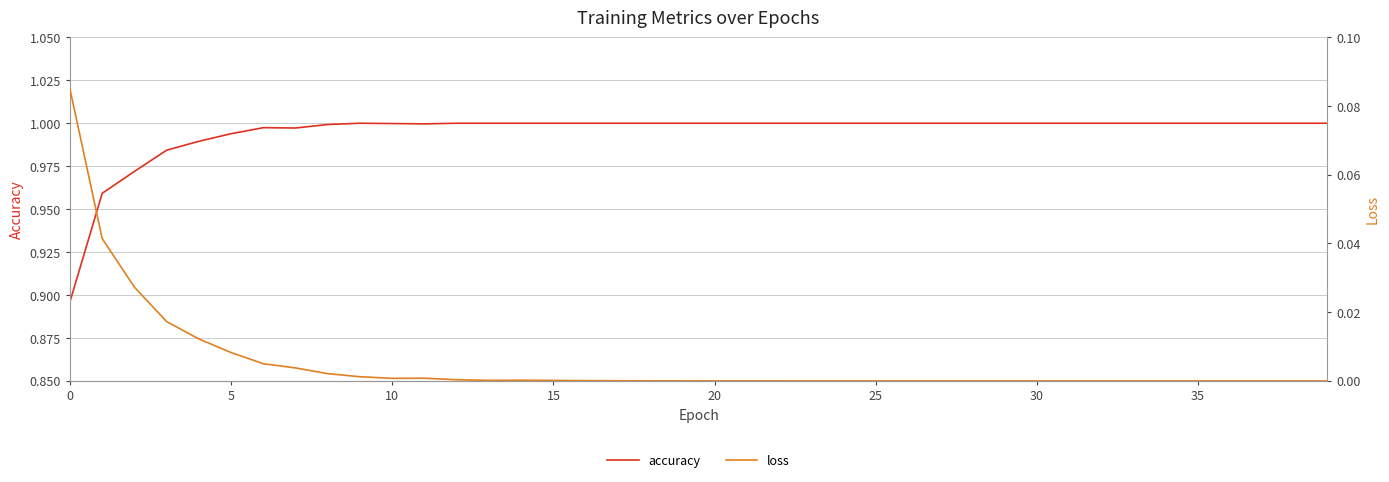

What is the difference between the highest and lowest values at 17?

1.0